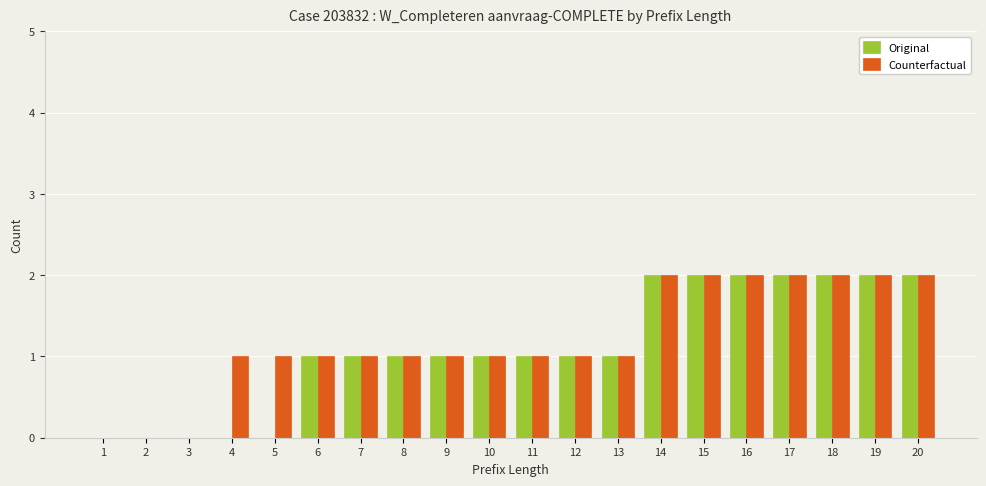

Between 5 and 7, which series saw the biggest shift?

Original